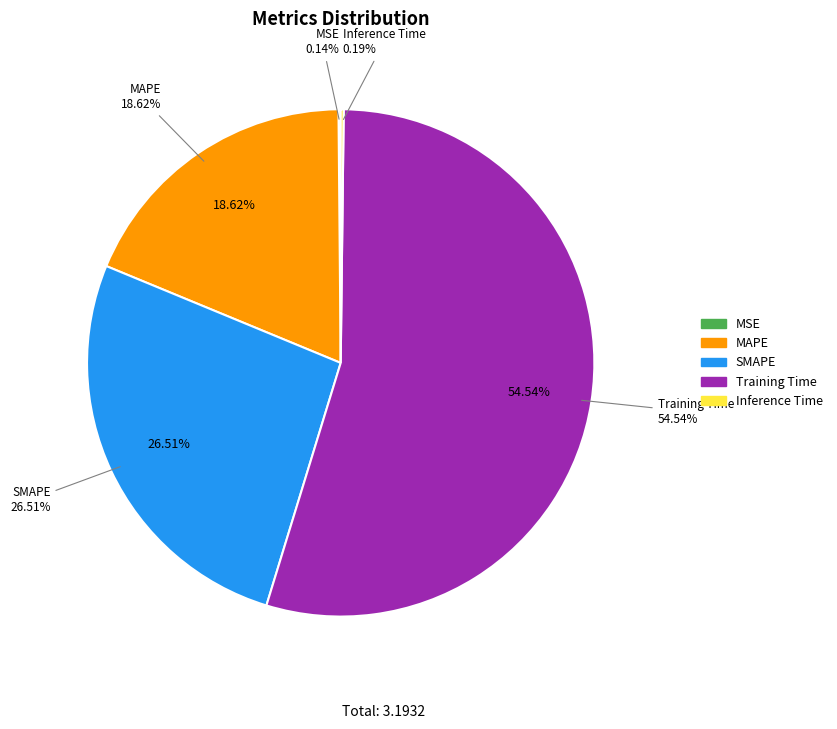

The Training Time slice represents 43% of the pie. True or false?

False